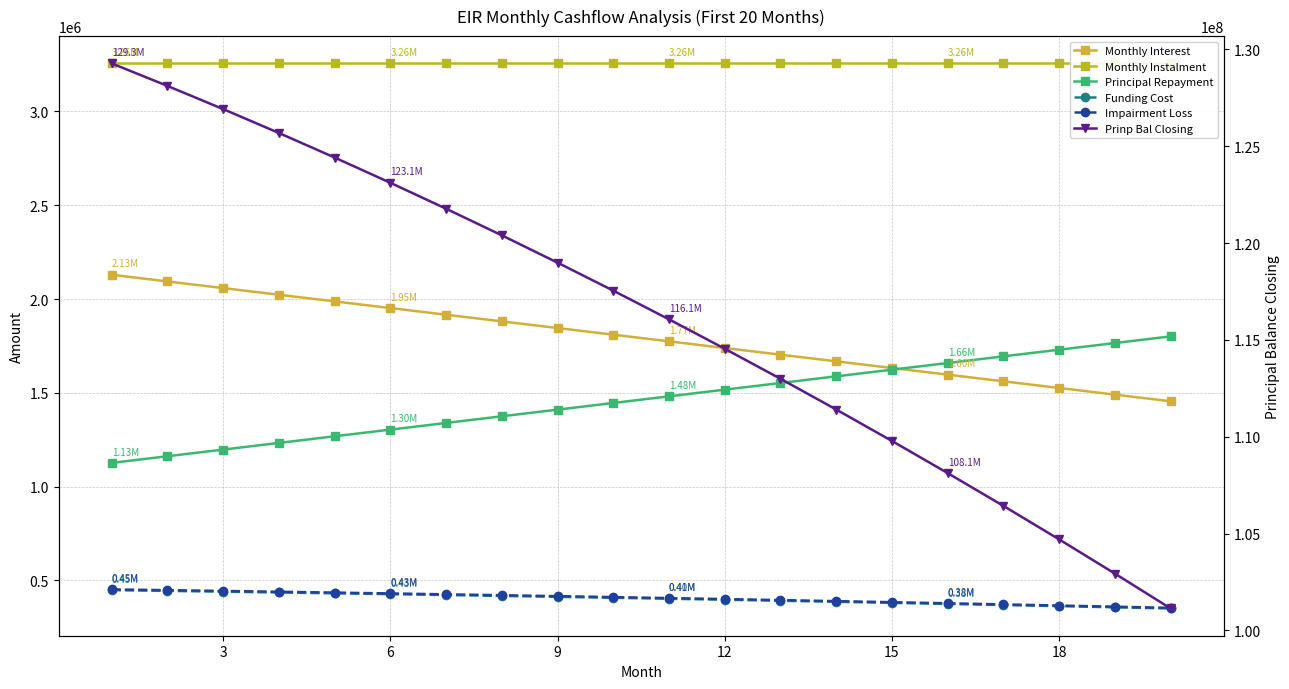

Reading right to left, extract all data points from this chart.

Monthly Interest: 1455038.1	1490526.8	1526015.5	1561504.2	1596993.0	1632481.7	1667970.4	1703459.2	1738947.9	1774436.6	1809925.4	1845414.1	1880902.9	1916391.6	1951880.3	1987369.1	2022857.8	2058346.5	2093835.2	2129324.0
Monthly Instalment: 3255913.1	3255913.1	3255913.1	3255913.1	3255913.1	3255913.1	3255913.1	3255913.1	3255913.1	3255913.1	3255913.1	3255913.1	3255913.1	3255913.1	3255913.1	3255913.1	3255913.1	3255913.1	3255913.1	3255913.1
Principal Repayment: 1800875.0	1765386.3	1729897.6	1694408.9	1658920.1	1623431.4	1587942.6	1552453.9	1516965.2	1481476.4	1445987.7	1410499.0	1375010.2	1339521.5	1304032.8	1268544.1	1233055.3	1197566.6	1162077.9	1126589.1
Funding Cost: 350856.8	357104.3	363228.8	369230.1	375108.3	380863.3	386495.3	392004.1	397389.8	402652.5	407791.9	412808.3	417701.6	422471.7	427118.7	431642.6	436043.4	440321.1	444475.7	448507.1
Impairment Loss: 353975.2	360278.2	366457.1	372511.7	378442.2	384248.4	389930.4	395488.2	400921.8	406231.2	411416.3	416477.3	421414.0	426226.6	430914.9	435479.0	439918.9	444234.6	448426.1	452493.3
Prinp Bal Closing: 101135762.8	102936637.9	104702024.2	106431921.8	108126330.6	109785250.7	111408682.1	112996624.8	114549078.7	116066043.8	117547520.3	118993508.0	120404007.0	121779017.2	123118538.8	124422571.5	125691115.6	126924170.9	128121737.5	129283815.3